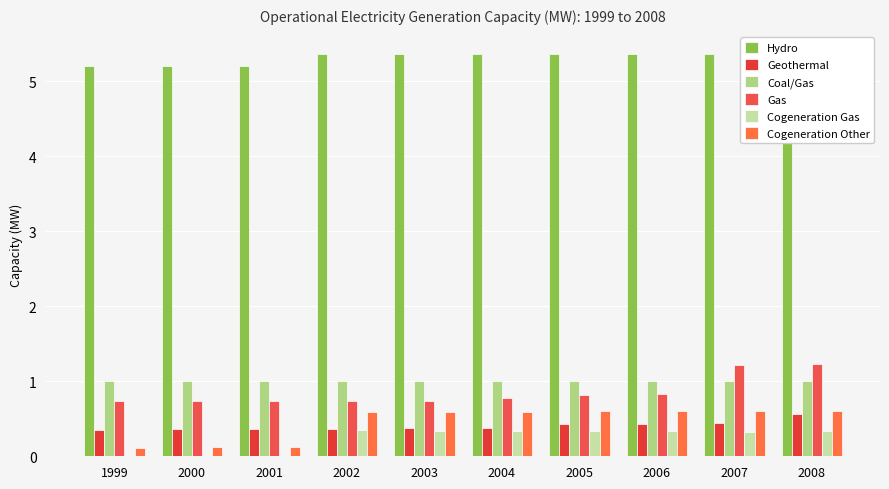

What is the total value across all series at 2001?

7.4